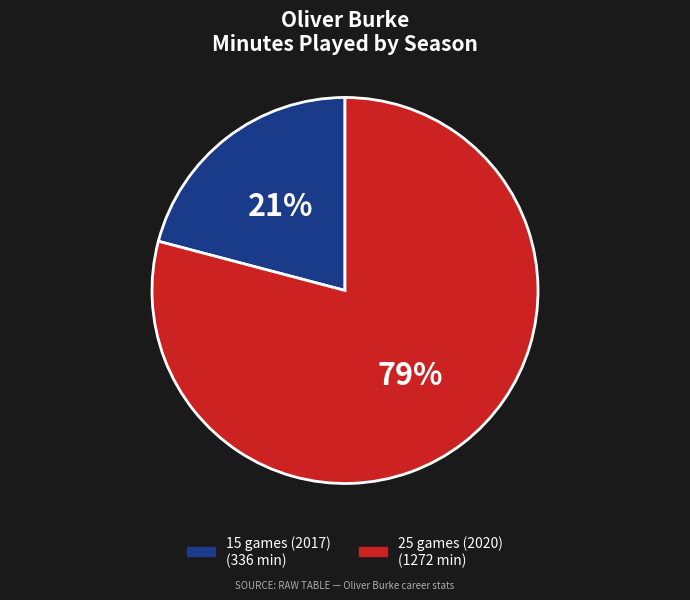

Do 25 games (2020) and 15 games (2017) together represent more than half of the pie?

Yes